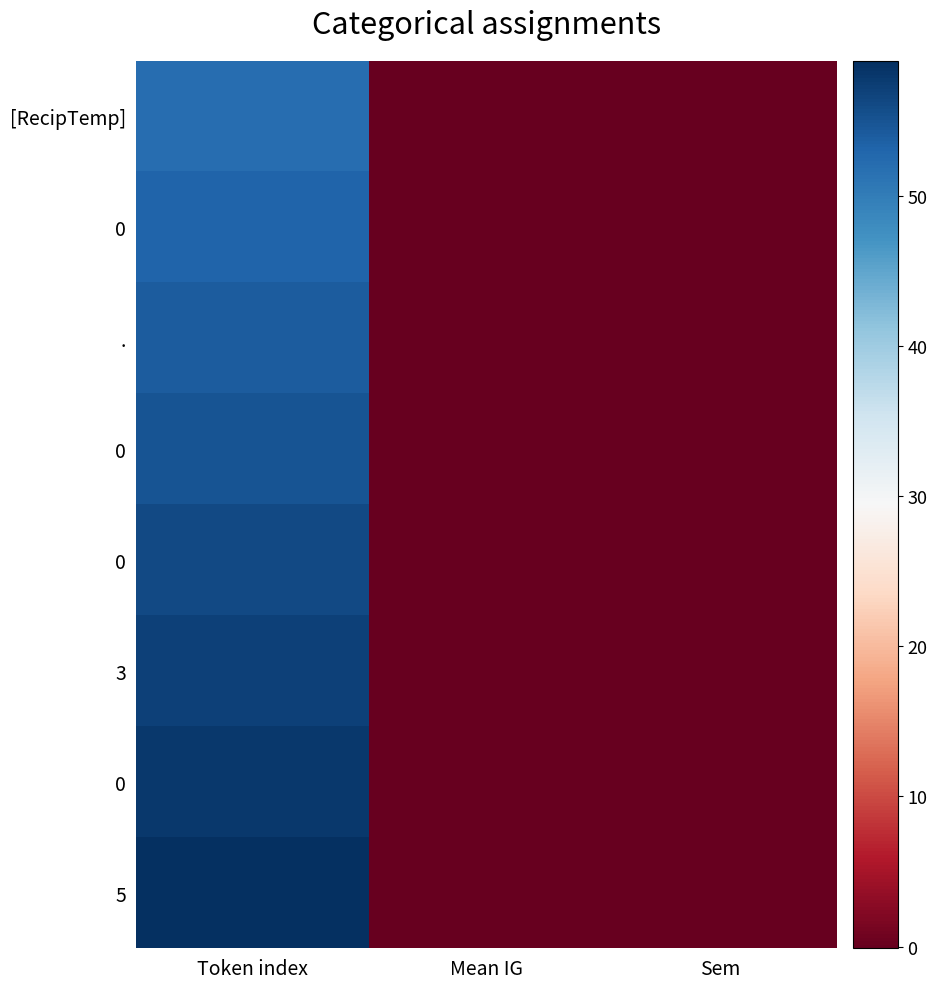

What is the smallest value displayed?

-0.1